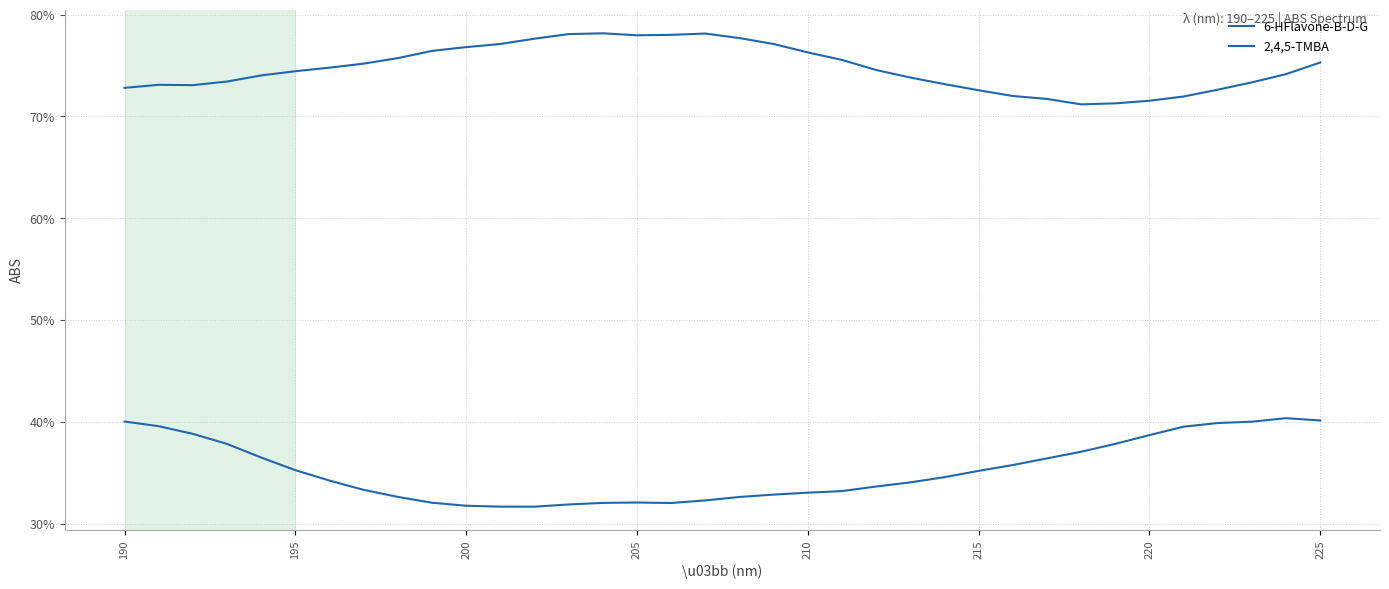

Is this an area chart (filled region under the line)?

No